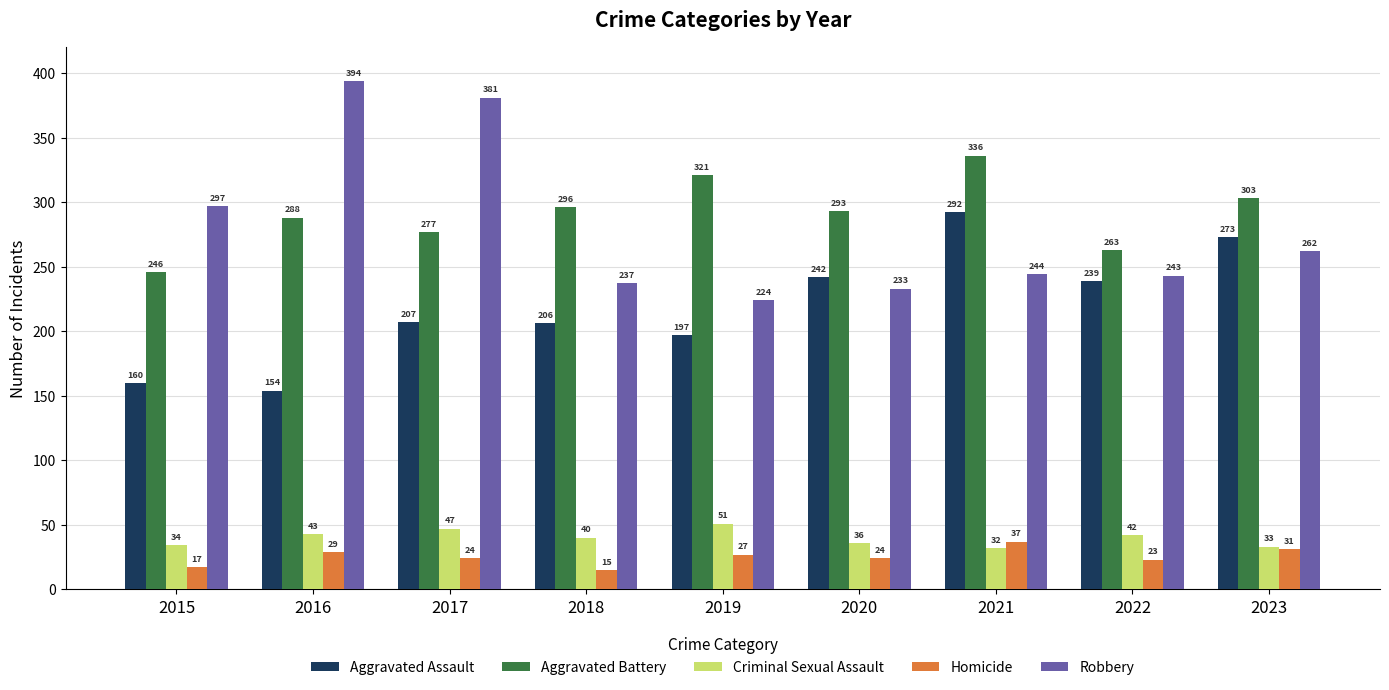

Is the value of Robbery at 2018 greater than the value of Criminal Sexual Assault at 2015?

Yes